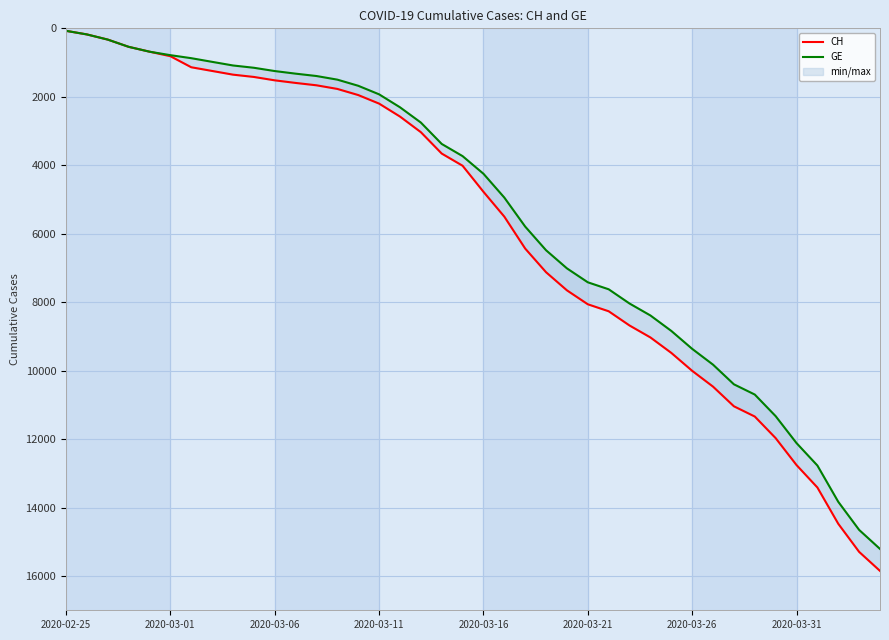

Between 24 and 25, which is larger?

25